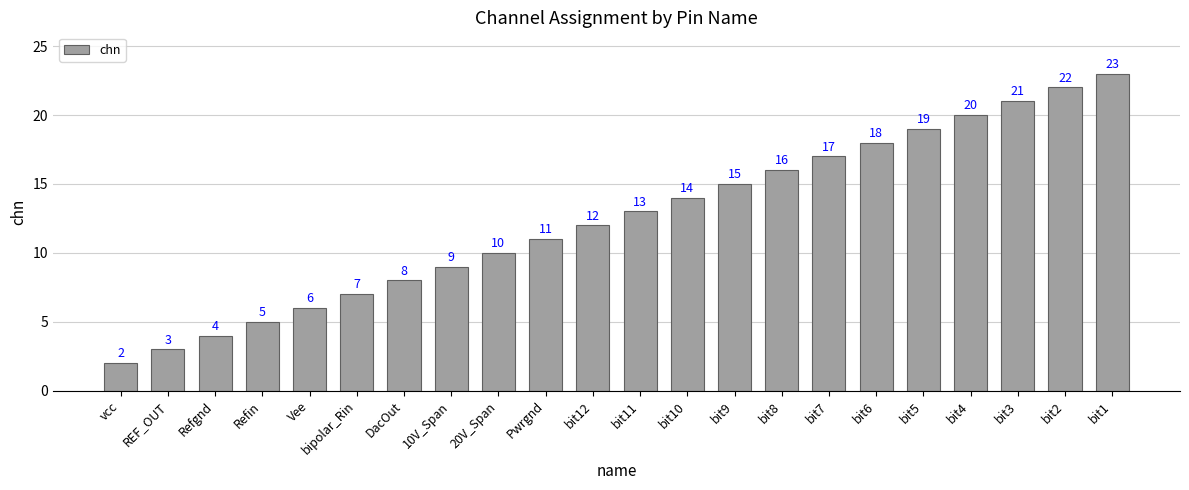

At which category does the chart reach its peak across all series?

bit1